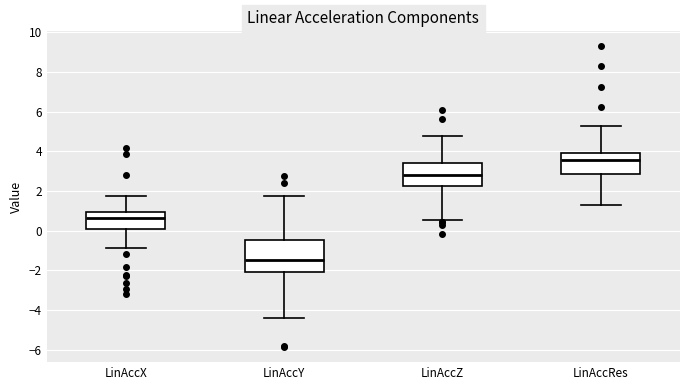

Where does the median line of the box for LinAccX sit on the y-axis? The values are not printed on the chart, so give them approximately, as read against the axis.

0.6